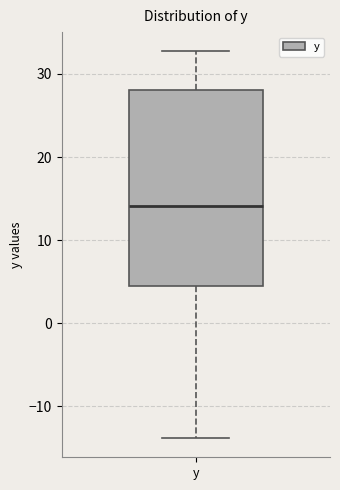

Transcribe this box plot: give where the median line is, the range the box spans, and where the two whiskers end, as read against the y-axis. The values are not printed on the chart, so give them approximately, as read against the axis.

median 14, box 4 to 28, whiskers -14 to 33